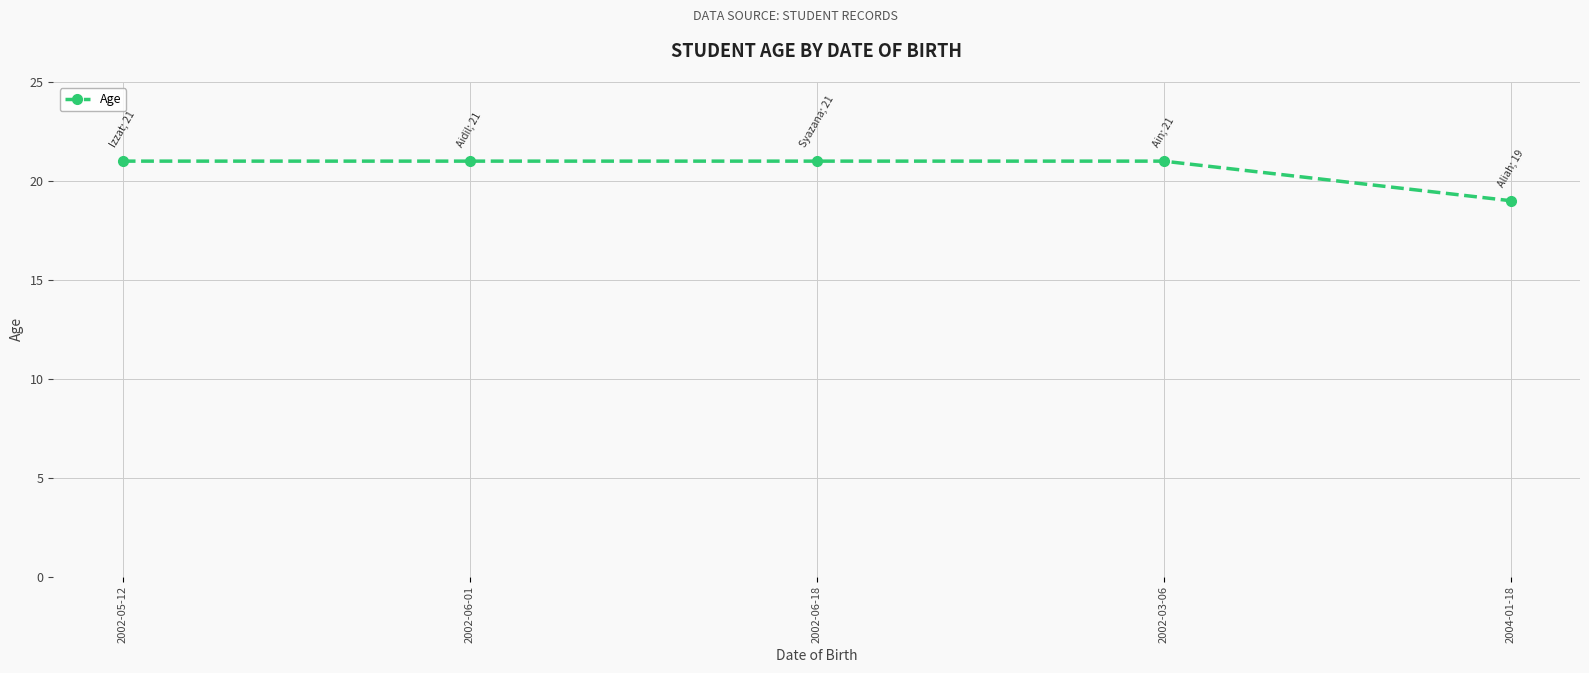

What is the sum of the values at 2002-05-12 and 2002-03-06?

42